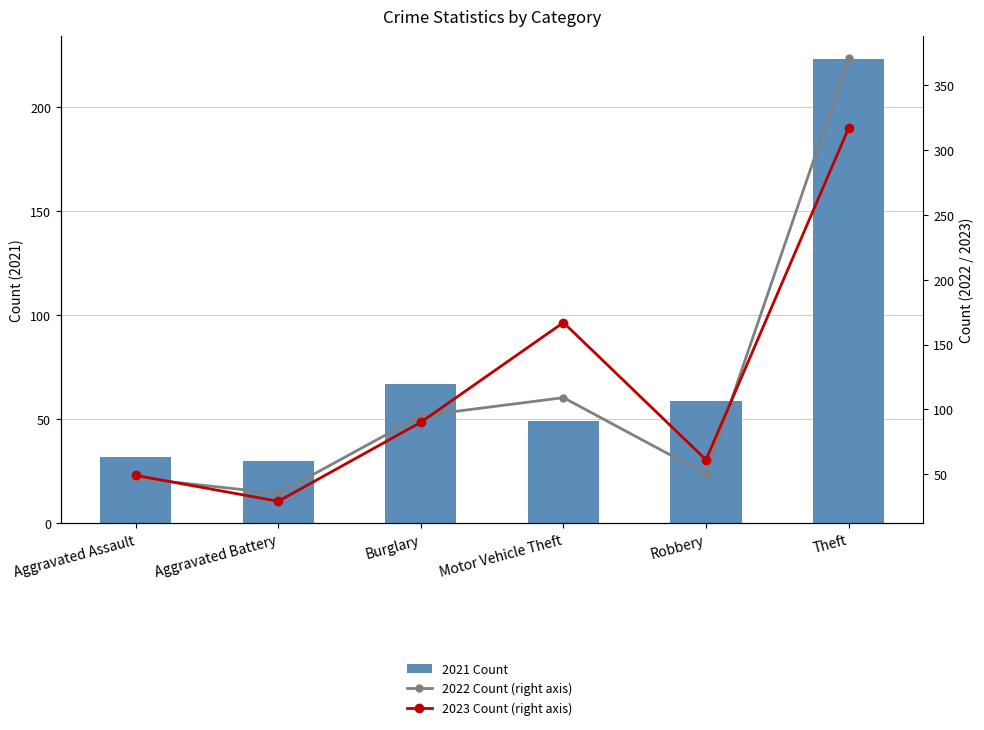

Which series changed the most between Aggravated Assault and Theft?

2022 Count (right axis)